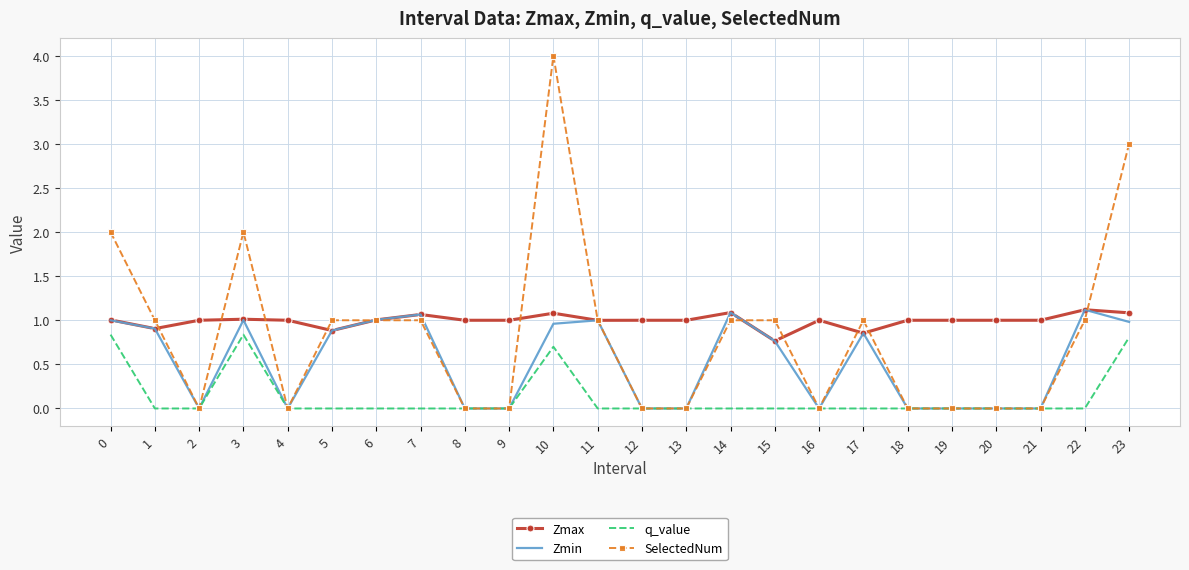

The q_value series shows -0.5 at 13. True or false?

False